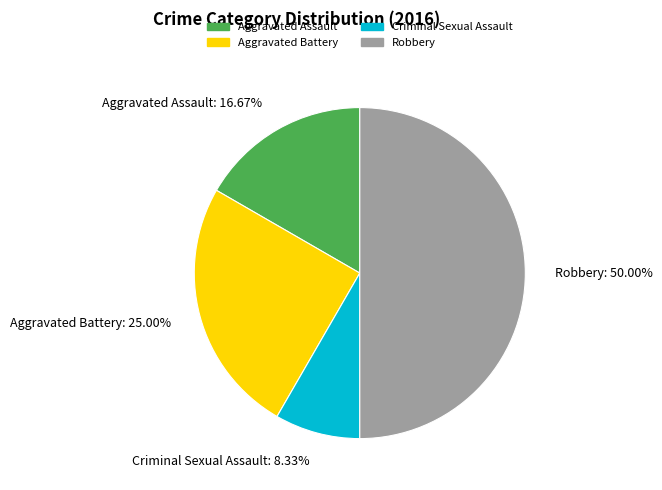

Combined, what portion of the pie is Aggravated Battery and Robbery?

75.0%